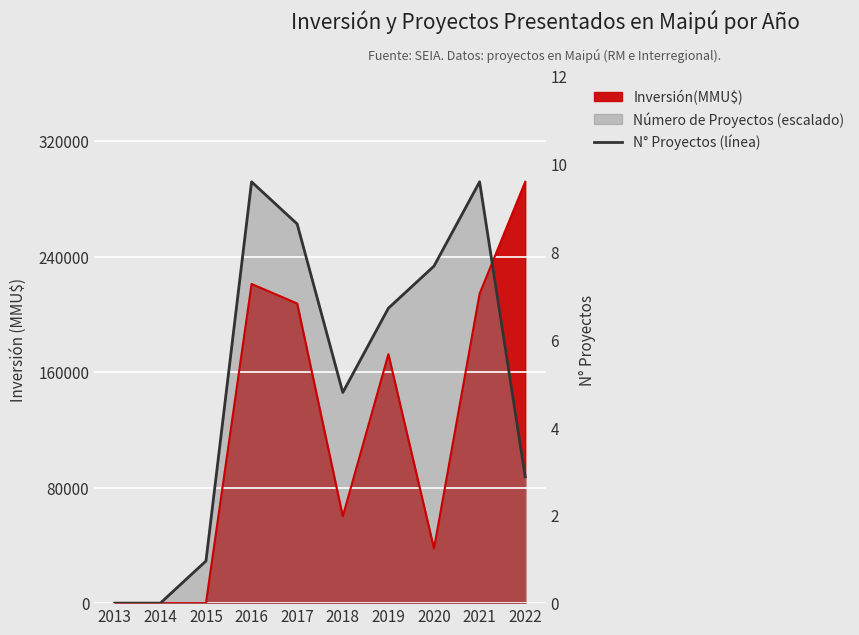

How many values exceed 204400?

4